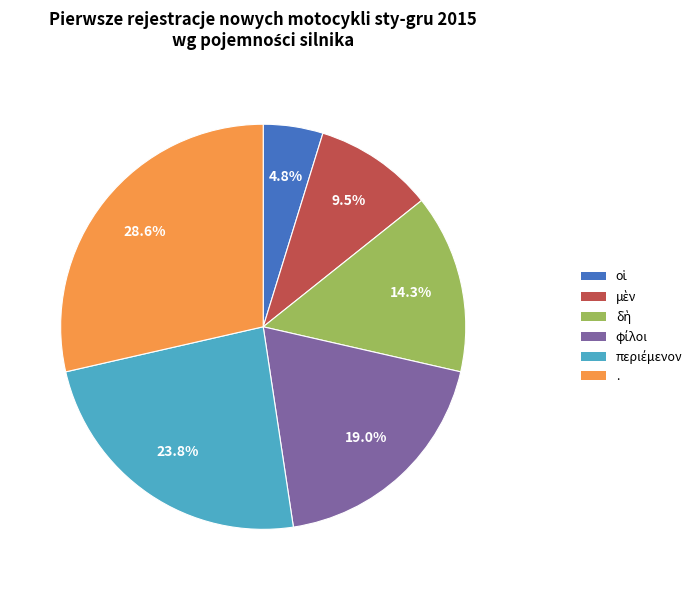

The . slice represents 29% of the pie. True or false?

True